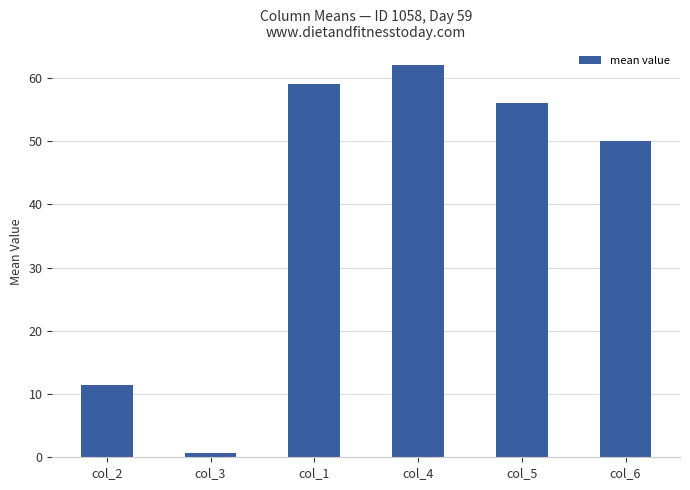

The chart shows a value of 80.9 at col_5. True or false?

False